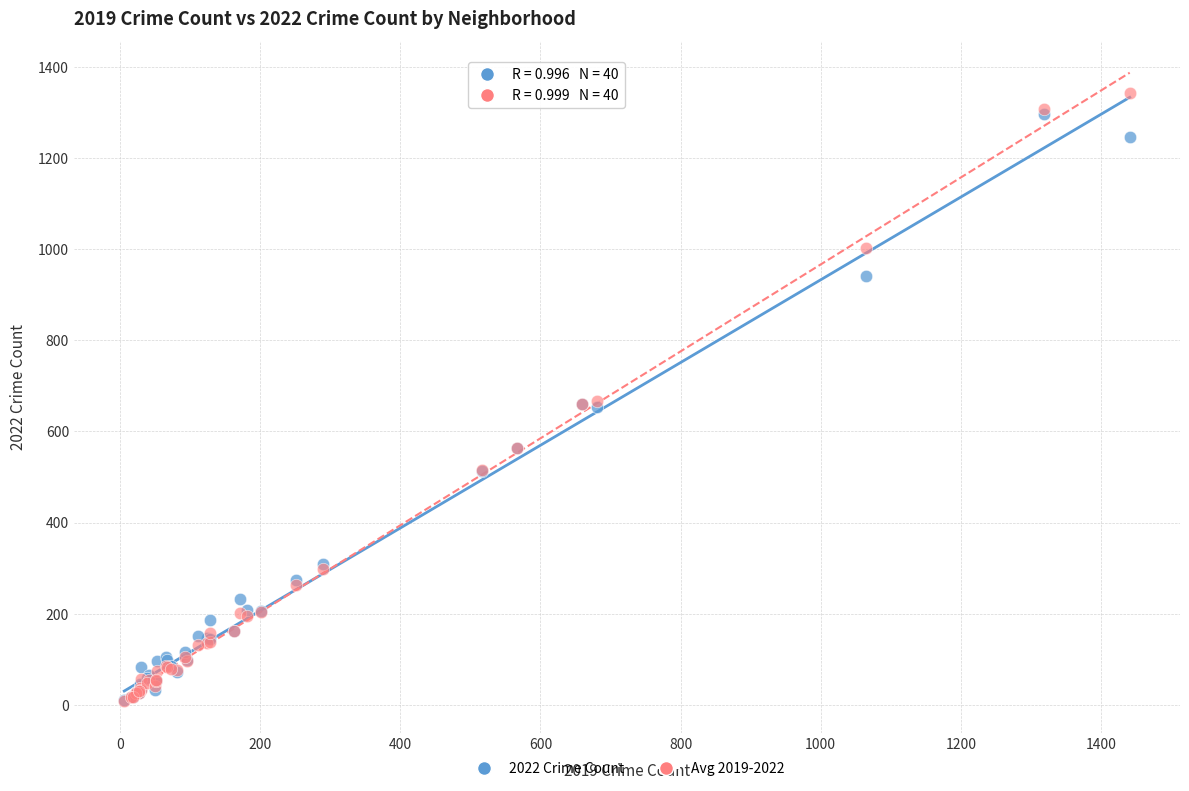

Which series has the largest Y range (max minus min)?

Avg 2019-2022